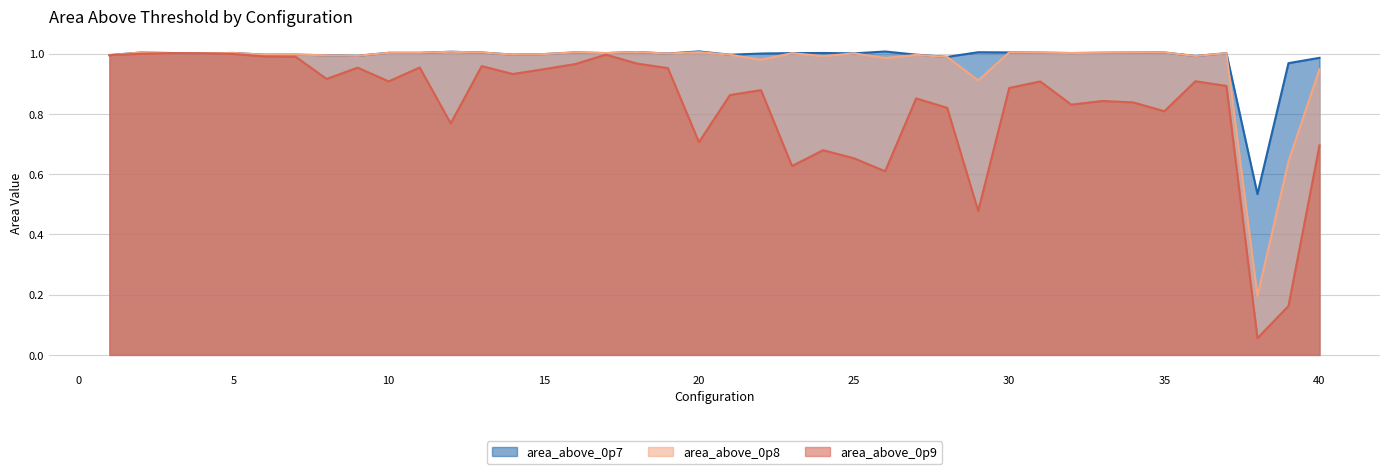

What is the greatest value displayed?

1.0